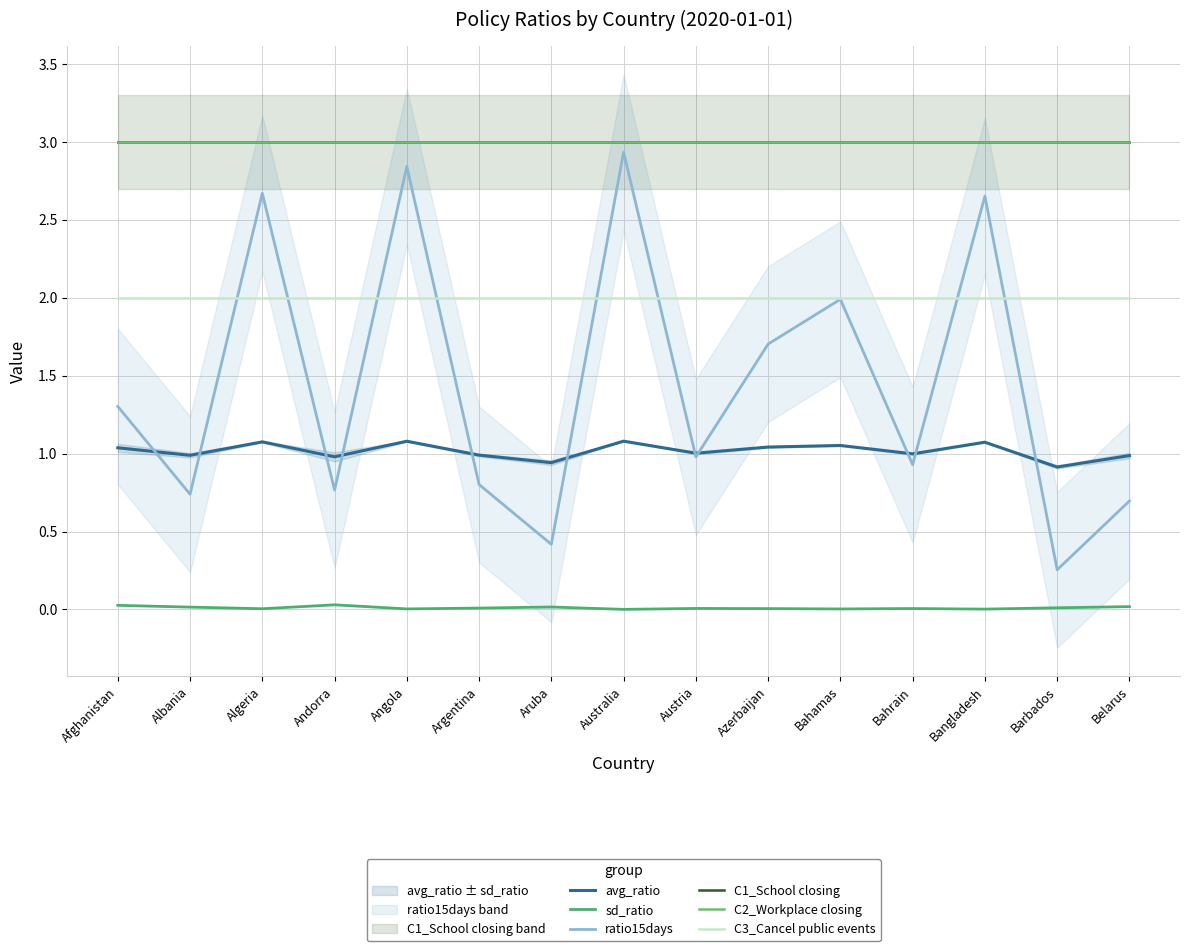

At which category is the sum across all series the highest?

Australia